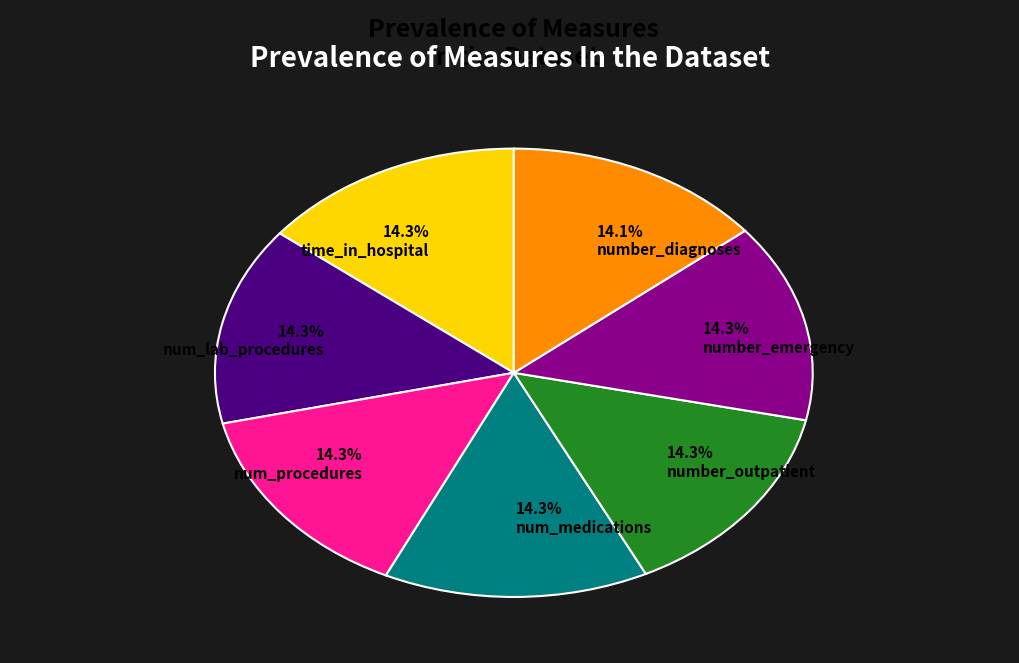

The number_outpatient slice represents 25% of the pie. True or false?

False